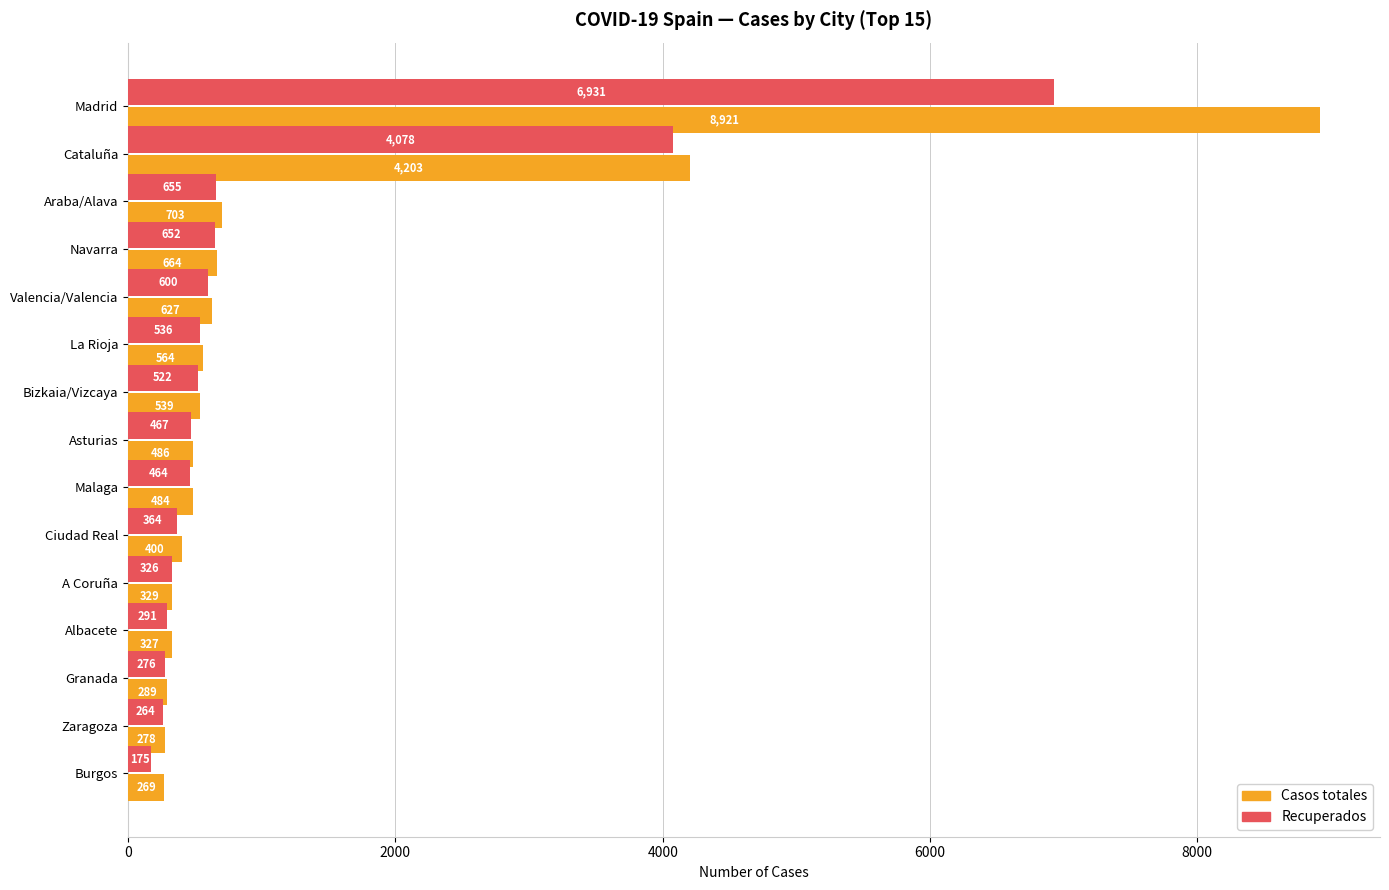

The Casos totales series shows 486 at Asturias. True or false?

True